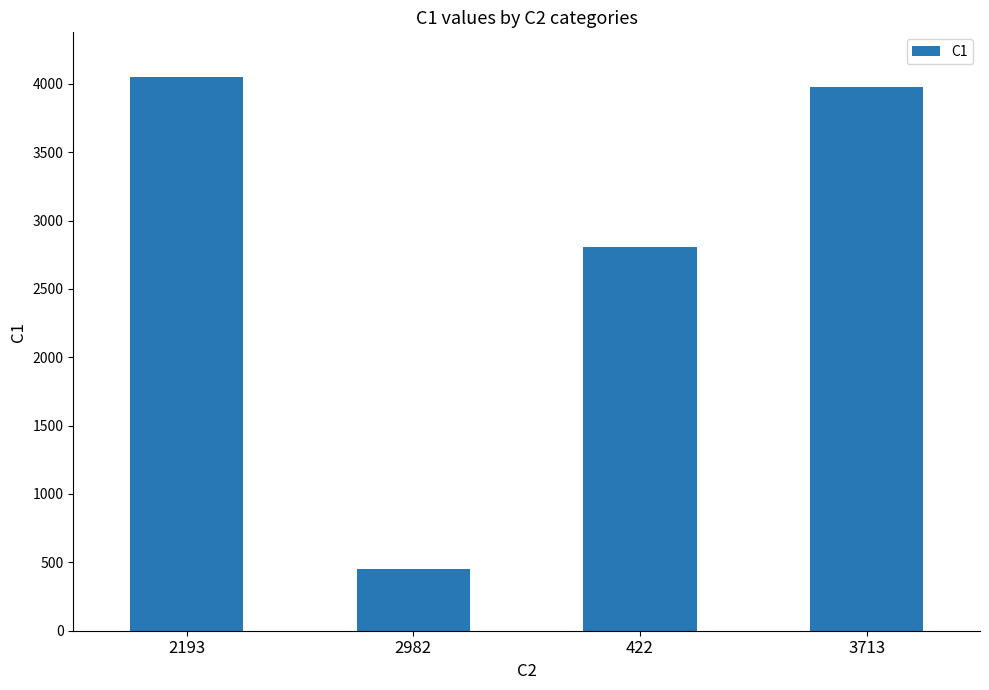

What is the label of the 2nd bar from the left?

2982